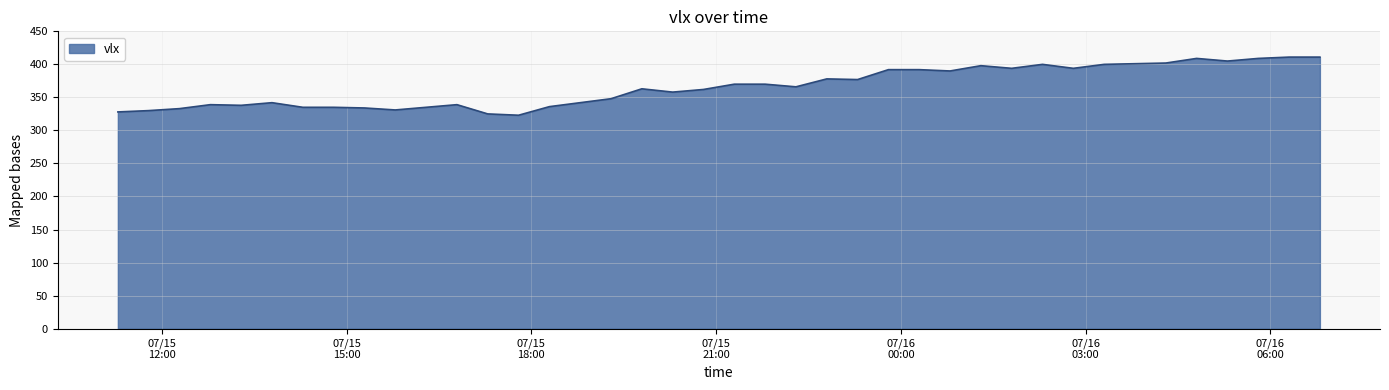

What is the difference between the maximum and minimum values?

88